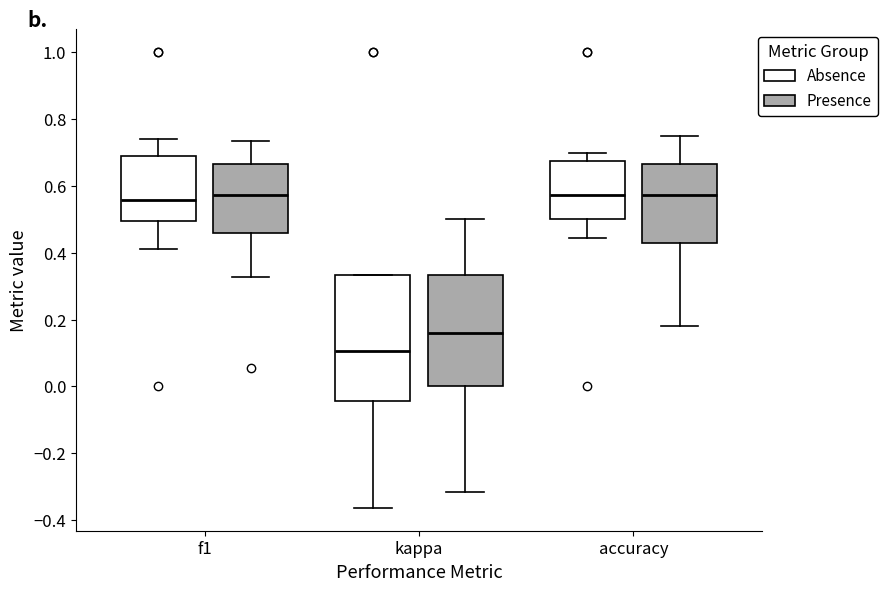

Reading left to right, read every box against the y-axis: the position of its median line, the range the box covers, and the ends of its whiskers. The values are not printed on the chart, so give them approximately, as read against the axis.

f1 (Absence): median 0.56, box 0.50 to 0.68, whiskers 0.42 to 0.74
f1 (Presence): median 0.58, box 0.46 to 0.66, whiskers 0.32 to 0.74
kappa (Absence): median 0.10, box -0.04 to 0.34, whiskers -0.36 to 0.34
kappa (Presence): median 0.16, box 0.00 to 0.34, whiskers -0.32 to 0.50
accuracy (Absence): median 0.58, box 0.50 to 0.68, whiskers 0.44 to 0.70
accuracy (Presence): median 0.58, box 0.42 to 0.66, whiskers 0.18 to 0.76